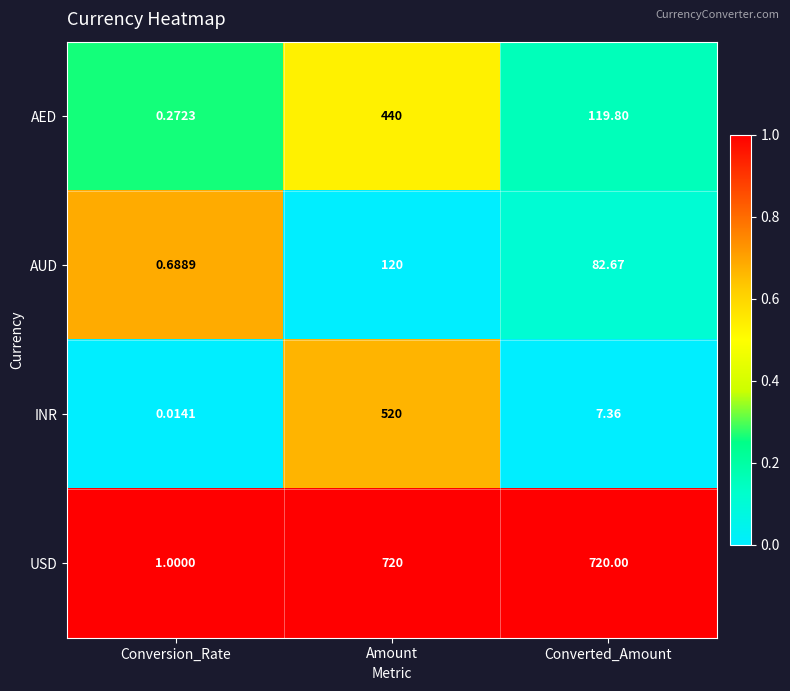

Which series has the widest spread of values?

USD